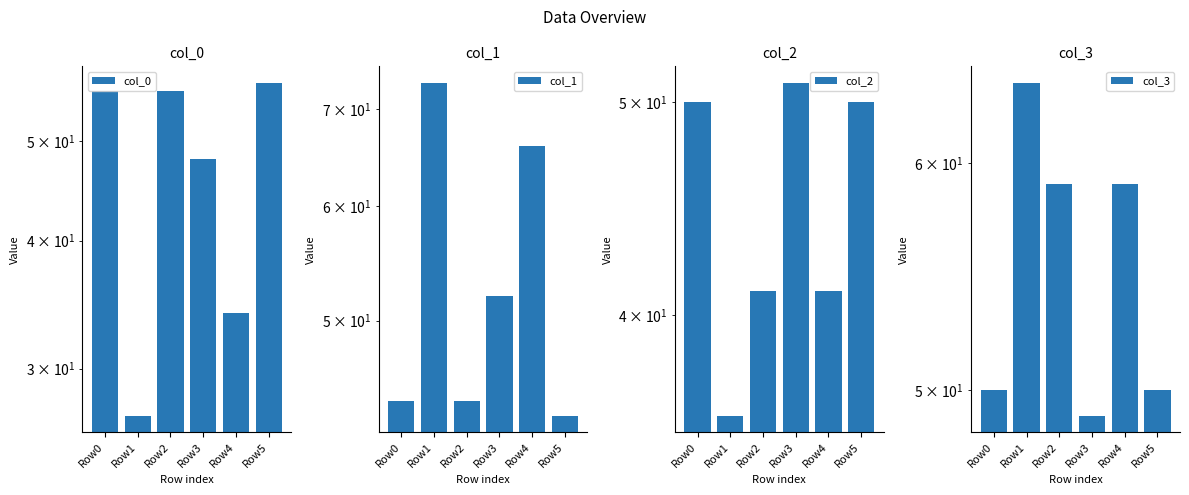

What is the difference between the second highest and second lowest values in the col_3 series?

9